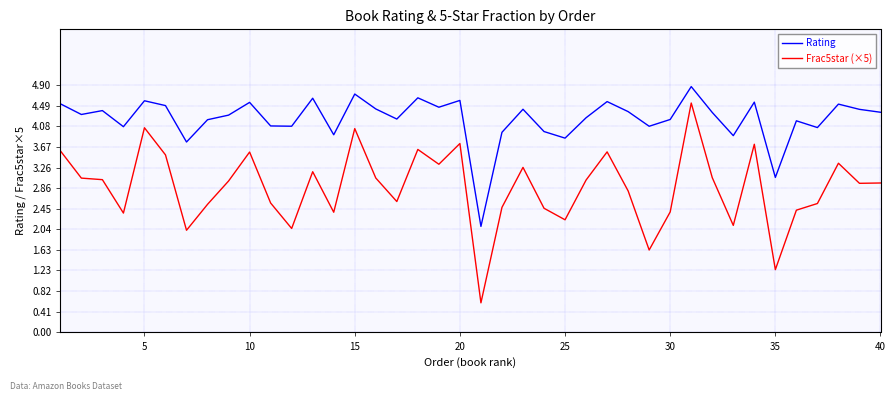

Which series has the largest range (max minus min)?

Frac5star (×5)